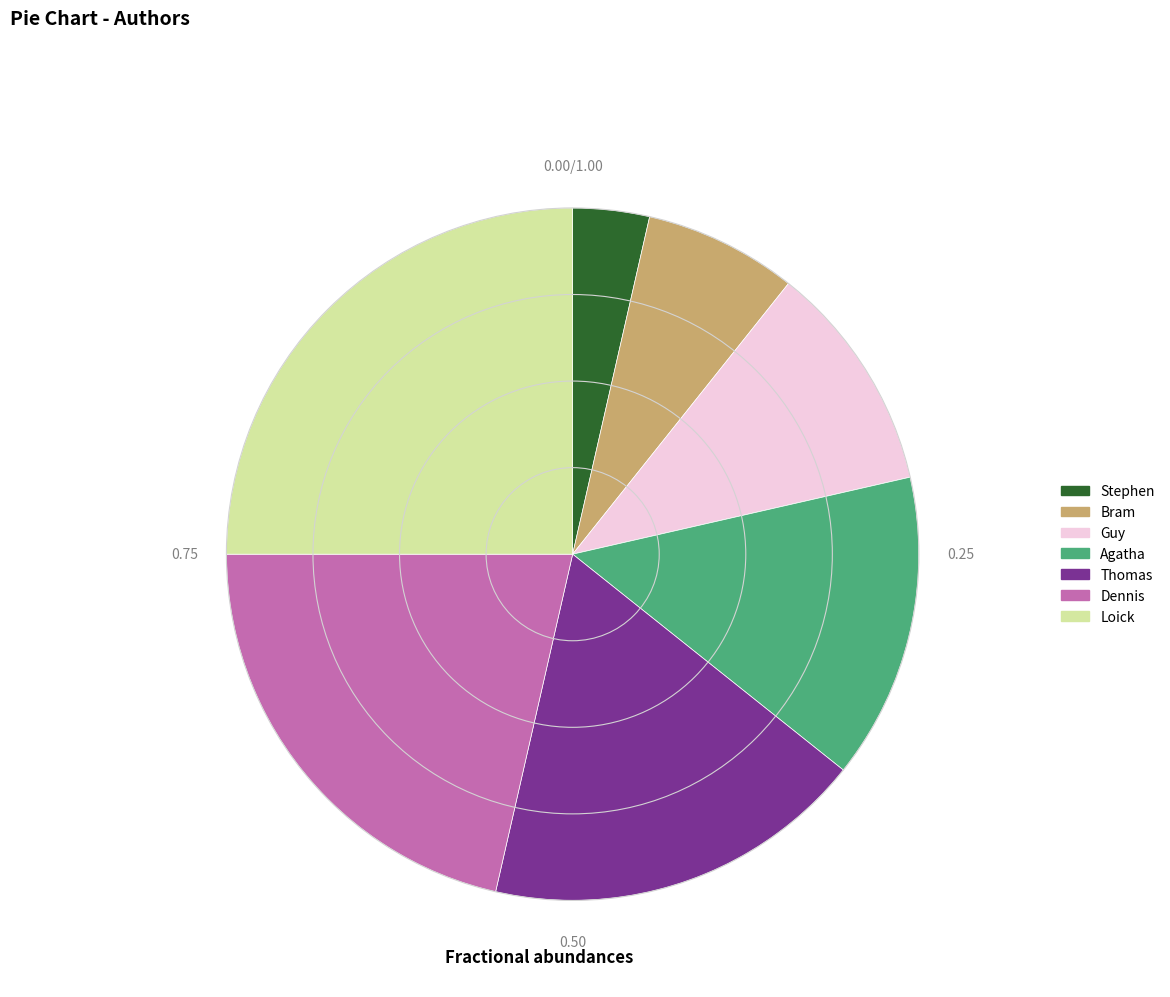

Is there any slice that represents more than half of the pie?

No